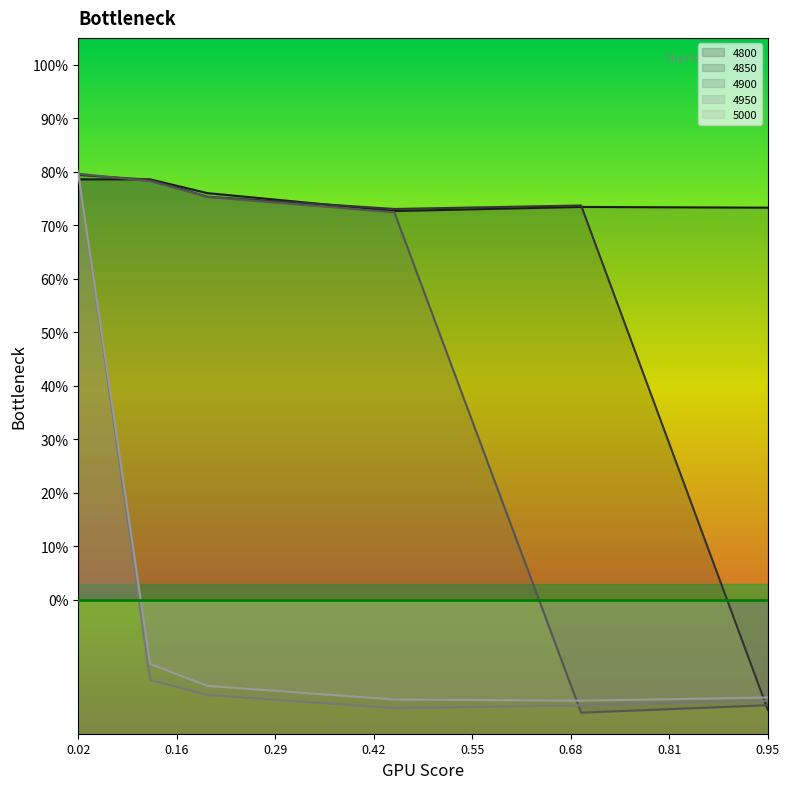

What is the maximum value for 4900?

0.8